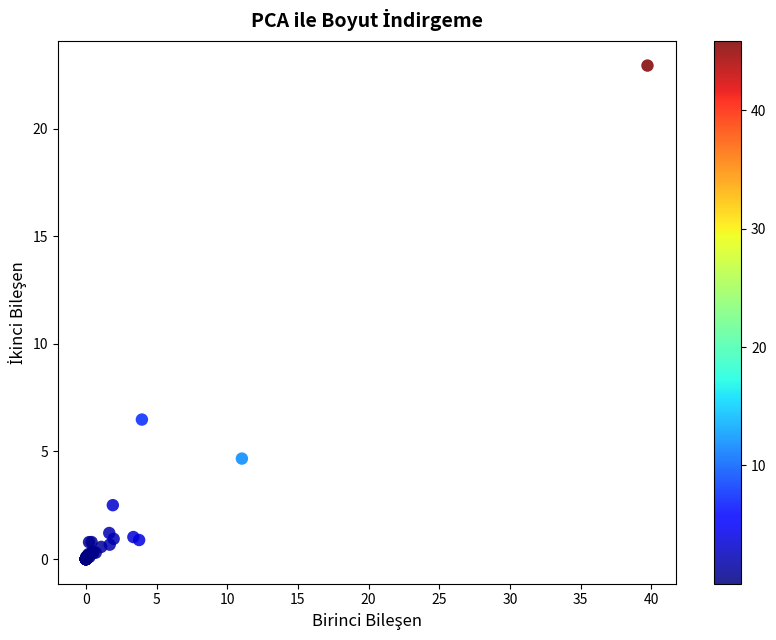

What Y value in the scatter plot is closest to 11?

6.5